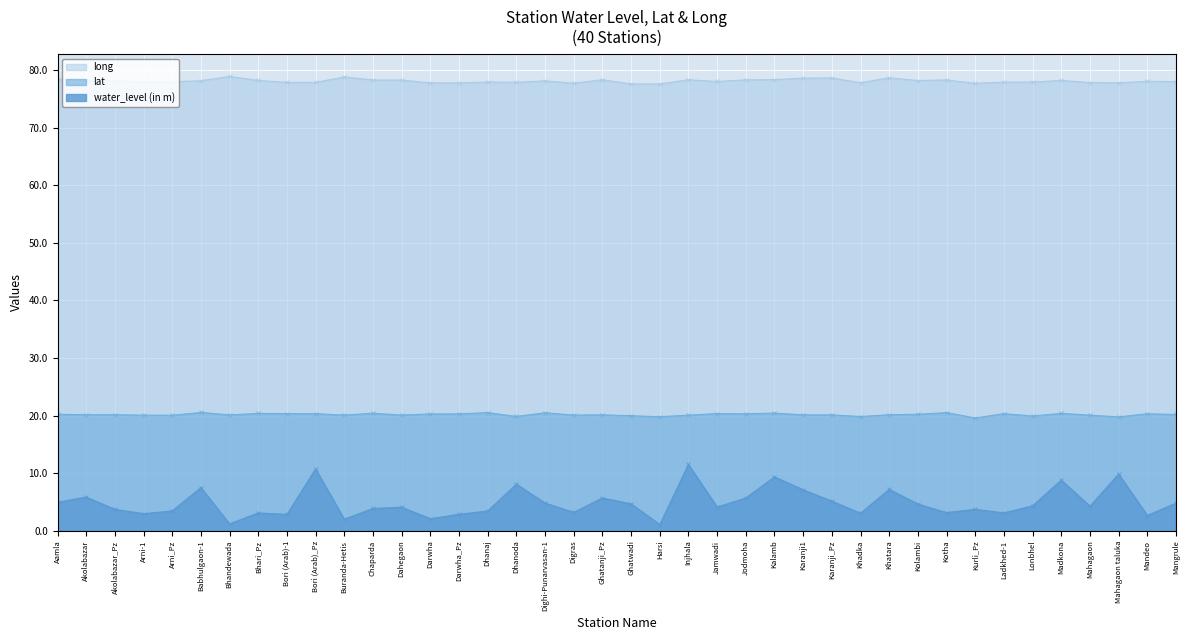

Reading left to right, what are all the values shown in this chart?

water_level (in m): Aamla=5.0	Akolabazar=5.8	Akolabazar_Pz=3.7	Arni-1=3.0	Arni_Pz=3.5	Babhulgaon-1=7.5	Bhandewada=1.2	Bhari_Pz=3.1	Bori (Arab)-1=2.8	Bori (Arab)_Pz=10.8	Buranda-Hetis=2.0	Chaparda=3.9	Dahegaon=4.1	Darwha=2.1	Darwha_Pz=2.9	Dhanaj=3.4	Dhanoda=8.1	Dighi-Punarvasan-1=4.8	Digras=3.2	Ghatanji_Pz=5.7	Ghatwadi=4.7	Harsi=1.1	Injhala=11.5	Jamwadi=4.1	Jodmoha=5.7	Kalamb=9.3	Karanji1=7.1	Karanji_Pz=5.2	Khadka=3.0	Khatara=7.2	Kolambi=4.7	Kotha=3.1	Kurli_Pz=3.7	Ladkhed-1=3.1	Lonbhel=4.3	Madkona=8.8	Mahagaon=4.3	Mahagaon taluka=9.8	Mandeo=2.7	Mangrule=4.8
lat: Aamla=20.2	Akolabazar=20.2	Akolabazar_Pz=20.2	Arni-1=20.1	Arni_Pz=20.1	Babhulgaon-1=20.6	Bhandewada=20.1	Bhari_Pz=20.4	Bori (Arab)-1=20.4	Bori (Arab)_Pz=20.3	Buranda-Hetis=20.1	Chaparda=20.4	Dahegaon=20.1	Darwha=20.3	Darwha_Pz=20.3	Dhanaj=20.5	Dhanoda=19.9	Dighi-Punarvasan-1=20.5	Digras=20.1	Ghatanji_Pz=20.1	Ghatwadi=20.0	Harsi=19.8	Injhala=20.1	Jamwadi=20.4	Jodmoha=20.3	Kalamb=20.4	Karanji1=20.1	Karanji_Pz=20.1	Khadka=19.8	Khatara=20.2	Kolambi=20.2	Kotha=20.5	Kurli_Pz=19.6	Ladkhed-1=20.3	Lonbhel=19.9	Madkona=20.4	Mahagaon=20.1	Mahagaon taluka=19.8	Mandeo=20.3	Mangrule=20.2
long: Aamla=78.4	Akolabazar=78.2	Akolabazar_Pz=78.1	Arni-1=78.0	Arni_Pz=78.0	Babhulgaon-1=78.1	Bhandewada=78.9	Bhari_Pz=78.2	Bori (Arab)-1=77.9	Bori (Arab)_Pz=77.9	Buranda-Hetis=78.8	Chaparda=78.3	Dahegaon=78.3	Darwha=77.8	Darwha_Pz=77.8	Dhanaj=77.9	Dhanoda=77.9	Dighi-Punarvasan-1=78.1	Digras=77.7	Ghatanji_Pz=78.3	Ghatwadi=77.6	Harsi=77.6	Injhala=78.3	Jamwadi=78.0	Jodmoha=78.3	Kalamb=78.3	Karanji1=78.6	Karanji_Pz=78.6	Khadka=77.8	Khatara=78.6	Kolambi=78.2	Kotha=78.3	Kurli_Pz=77.7	Ladkhed-1=77.9	Lonbhel=77.9	Madkona=78.2	Mahagaon=77.8	Mahagaon taluka=77.8	Mandeo=78.1	Mangrule=78.0